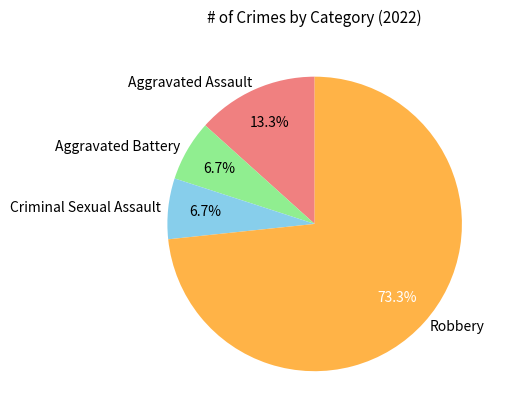

Between Aggravated Assault and Criminal Sexual Assault, which is larger?

Aggravated Assault